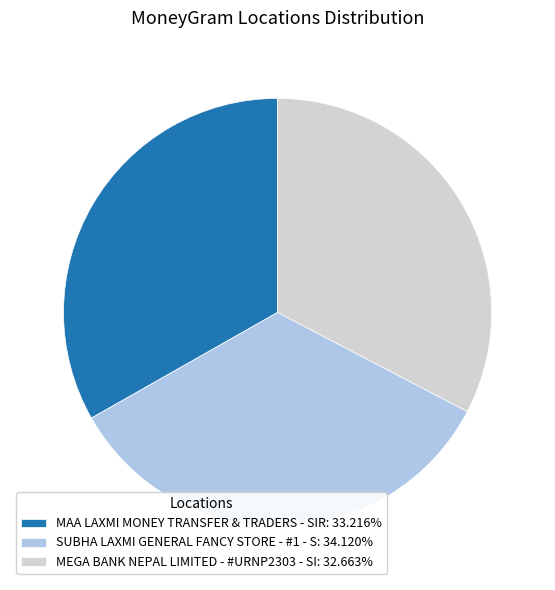

Approximately how many times larger is the value at MAA LAXMI MONEY TRANSFER & TRADERS - SIR: 33.216% compared to SUBHA LAXMI GENERAL FANCY STORE - #1 - S: 34.120%?

1.0